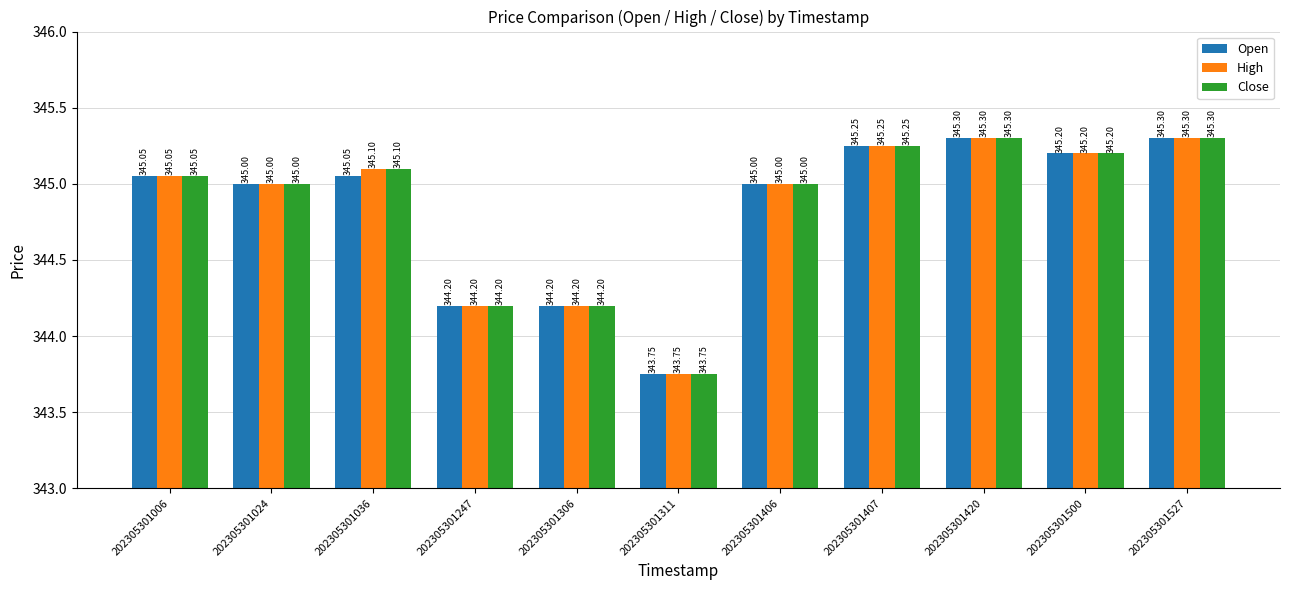

What is the sum of the Close values at 202305301500 and 202305301024?

690.2